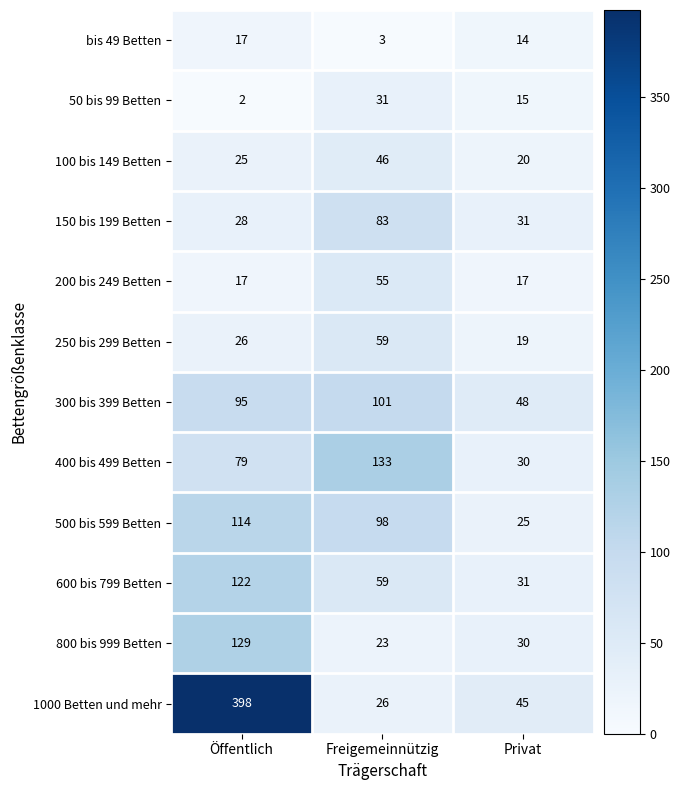

At how many categories does at least one series exceed 79?

2